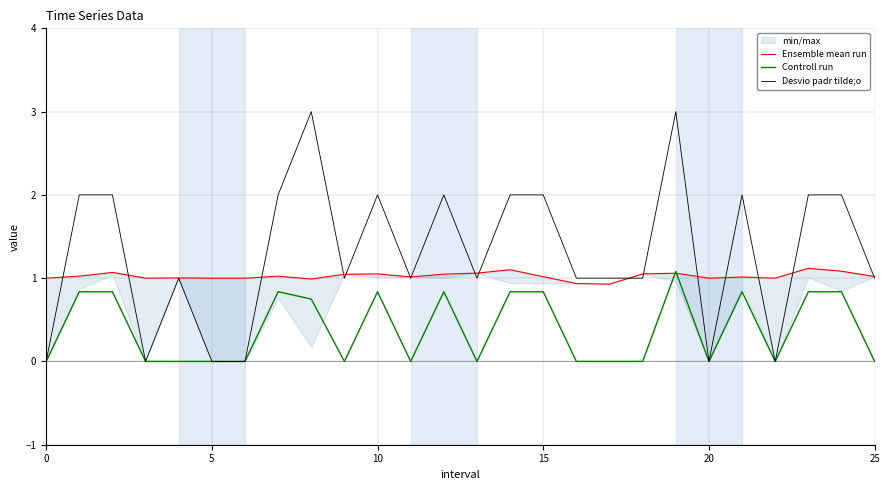

True or false: Controll run has a value of 0.0 at 5.

True